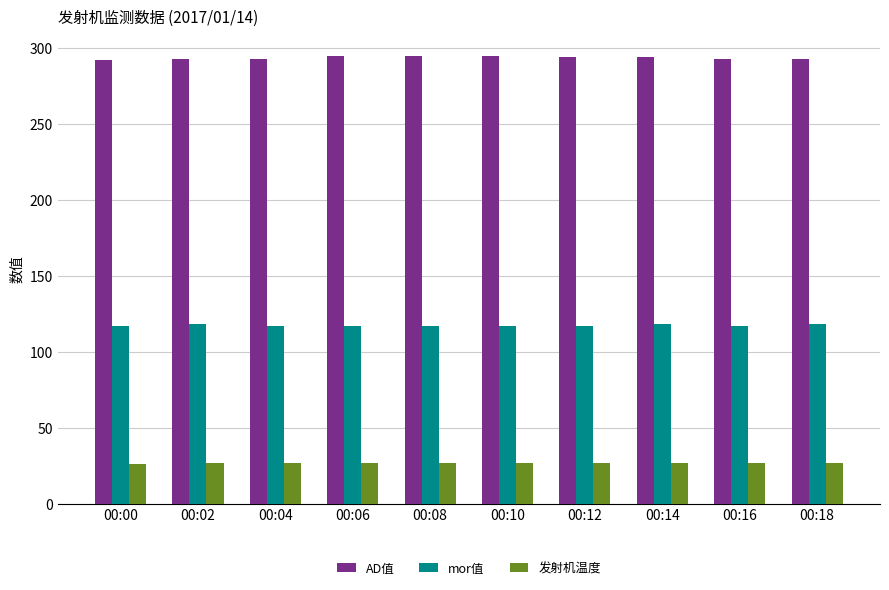

What is the difference between the highest and lowest values at 00:12?

267